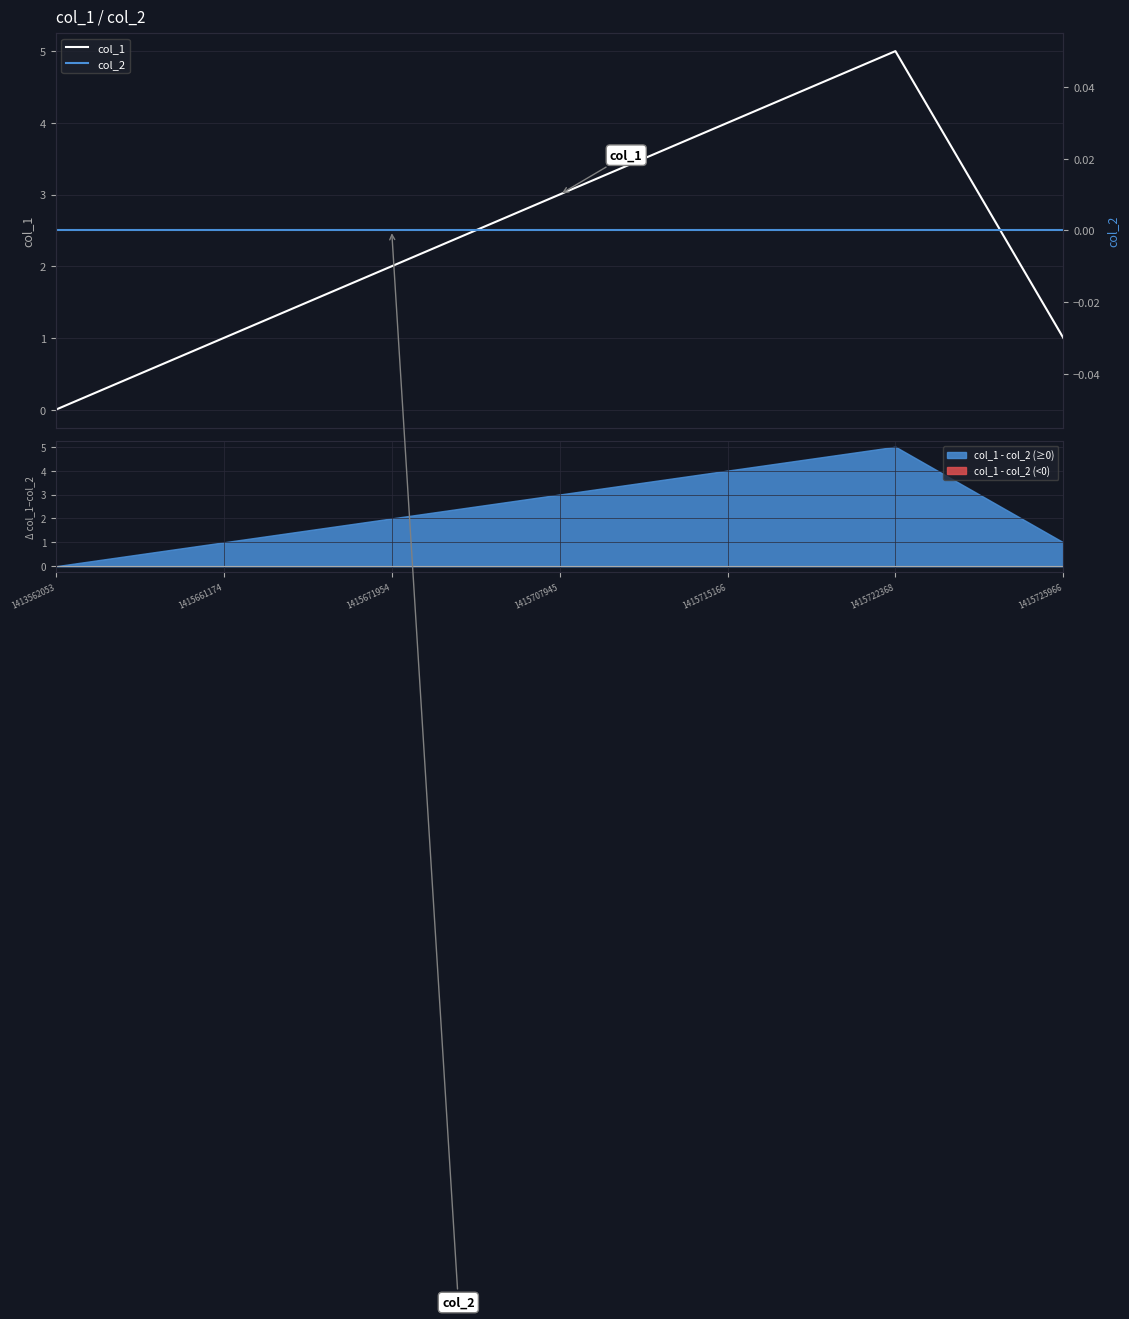

At 1415722368, list the series in order from smallest to largest.

col_2, col_1